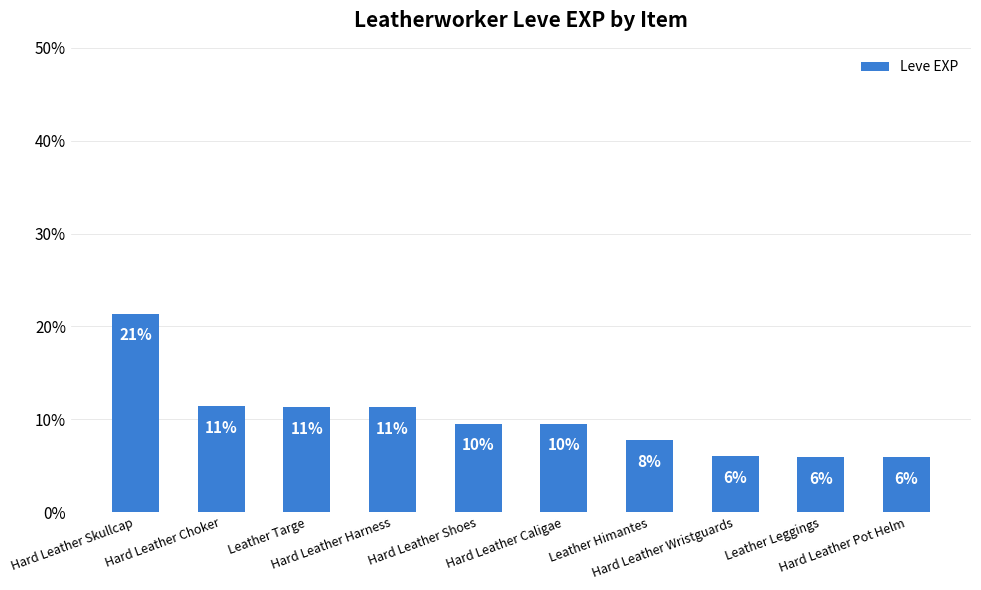

Are the bars horizontal?

No